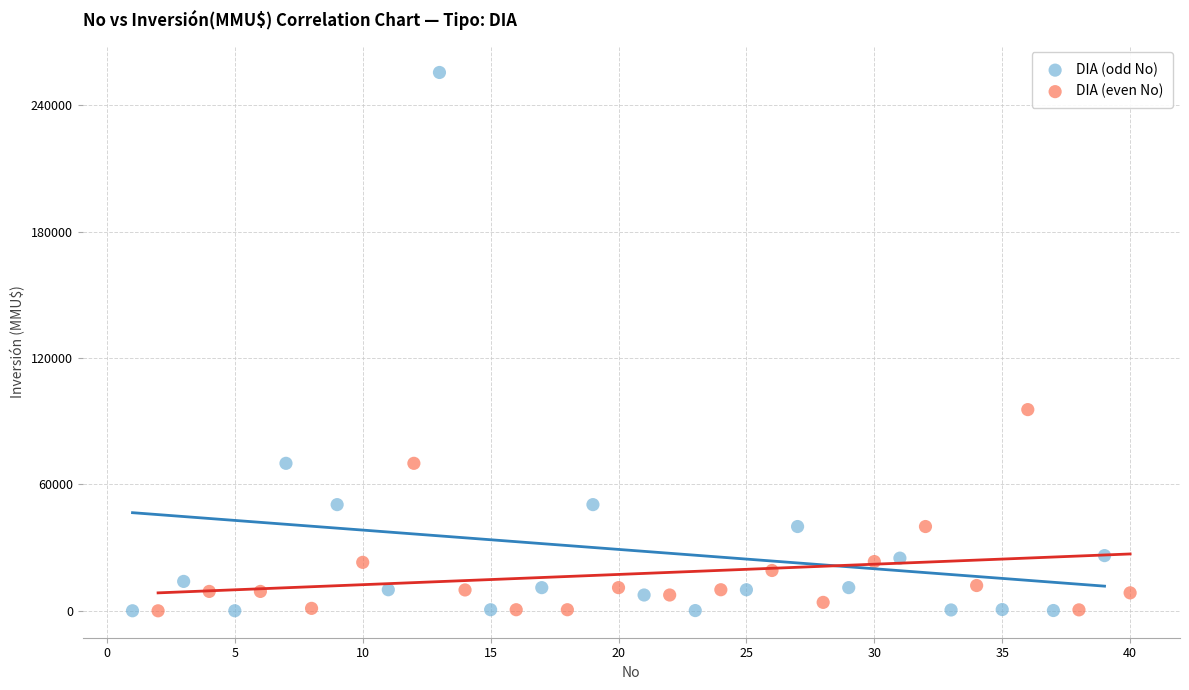

Which series contains the highest Y value?

DIA (odd No)